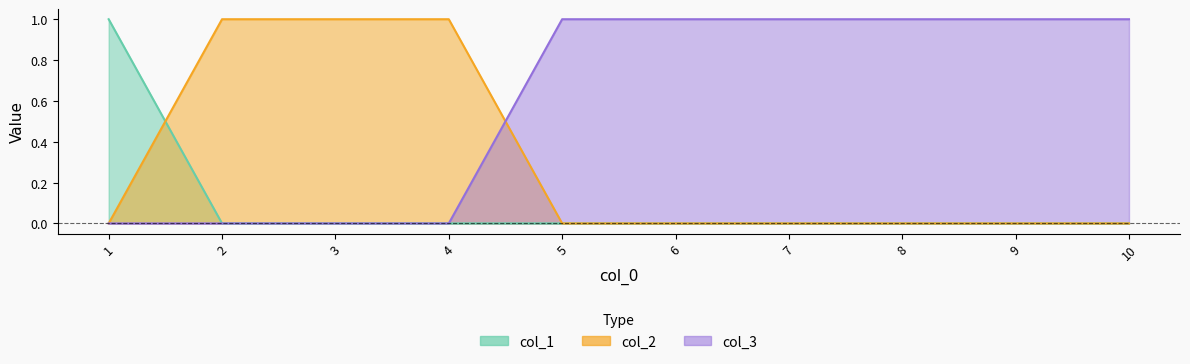

What is the value of the col_3 point at the 6th from the left?

1